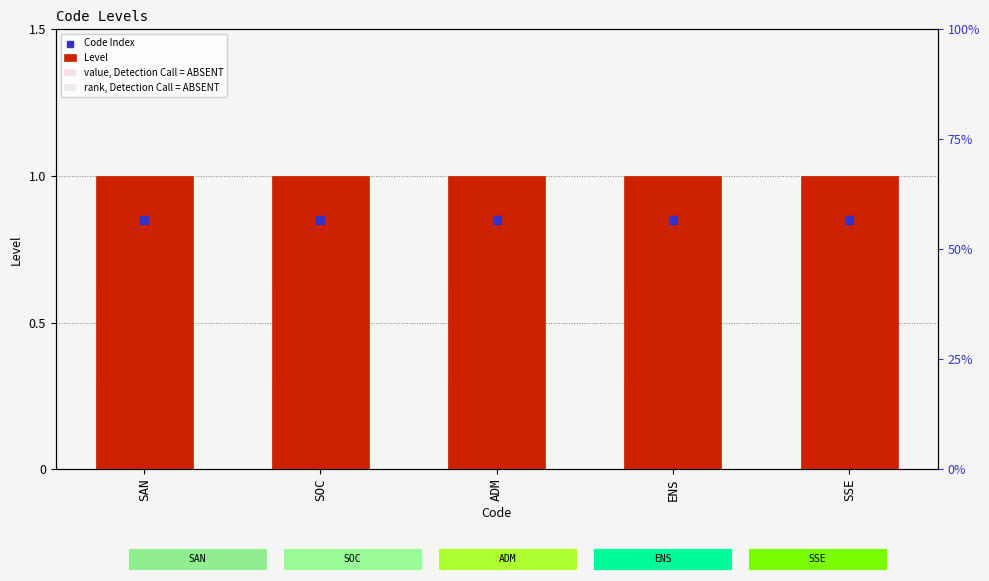

Which series contains the highest Y value?

Level